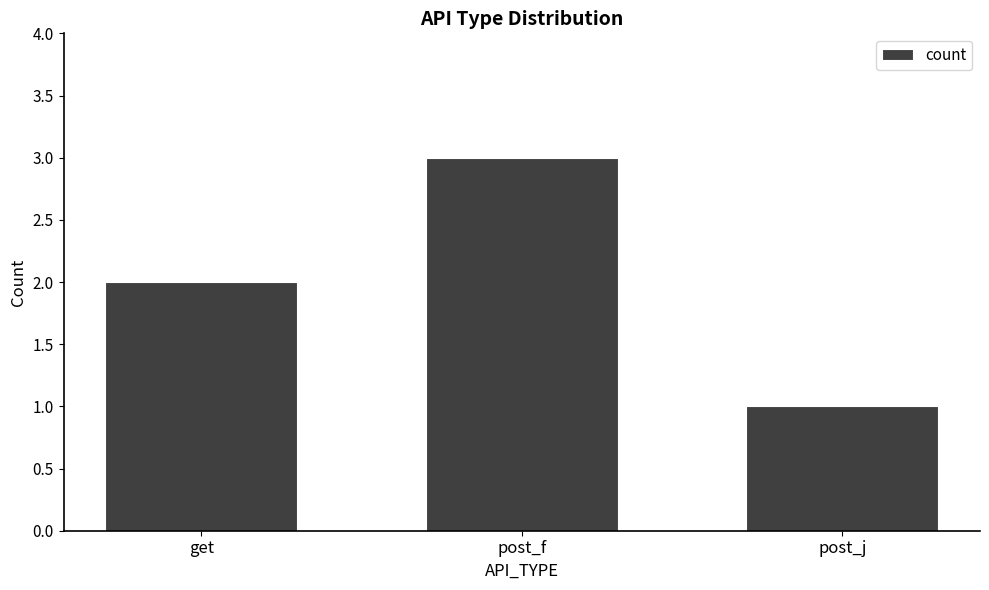

What is the change in value from get to post_f?

+1